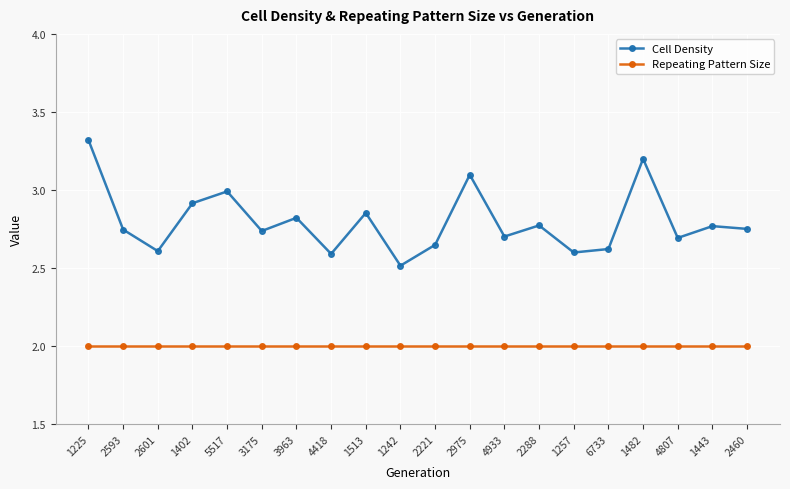

At which category does Cell Density reach its first local valley?

2601